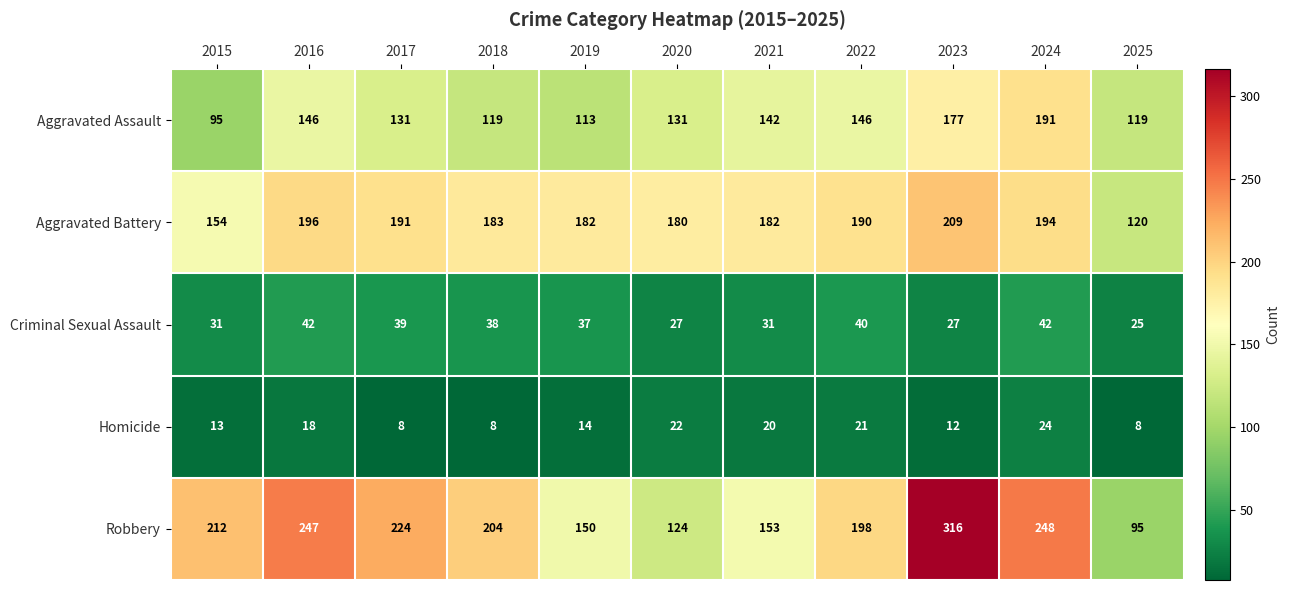

The value of Aggravated Battery at 2024 is 194. True or false?

True